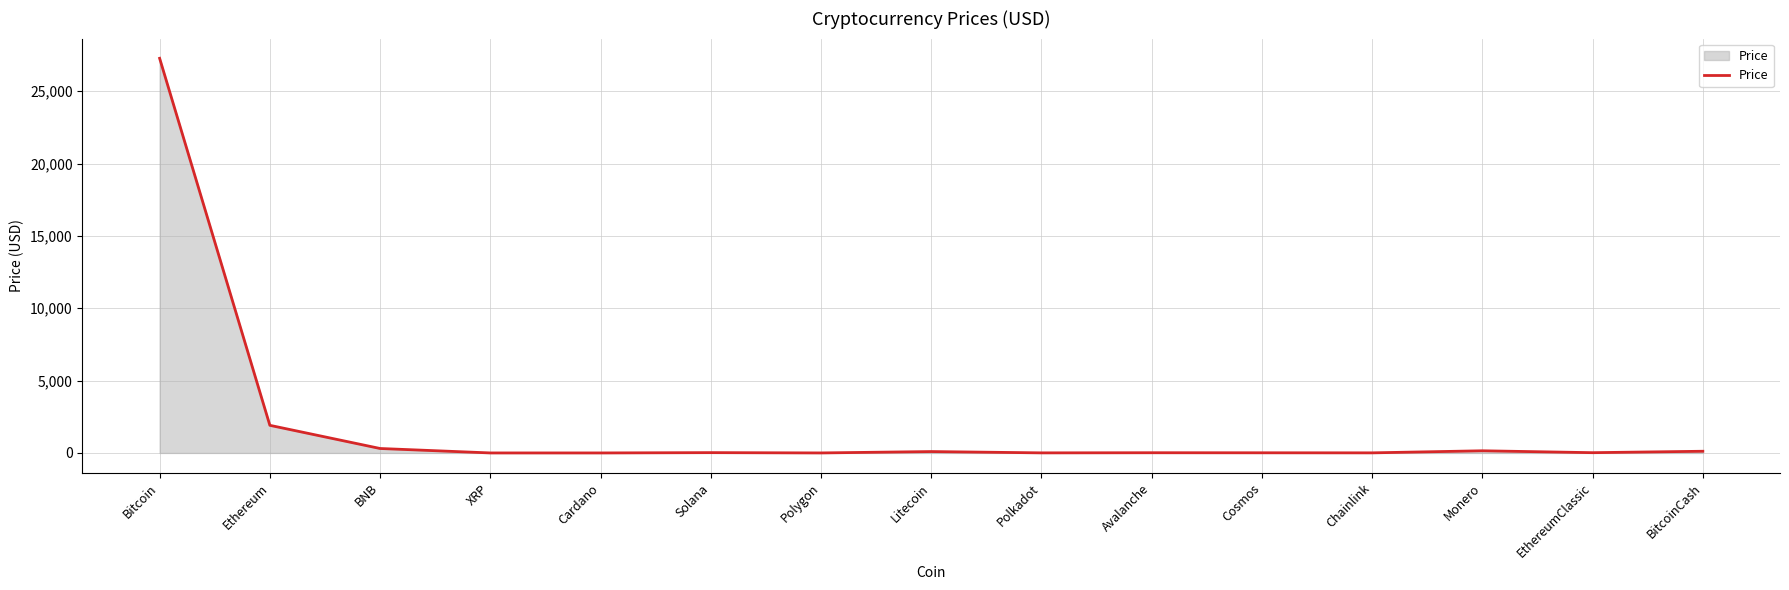

What is the difference between the maximum and minimum values?

27275.7